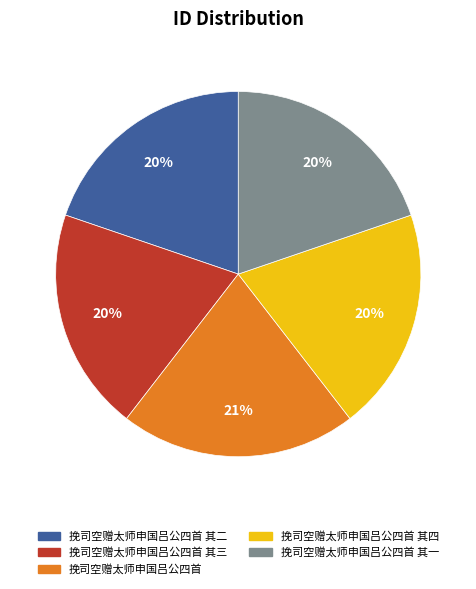

Does 挽司空赠太师申国吕公四首 account for over 50% of the chart?

No